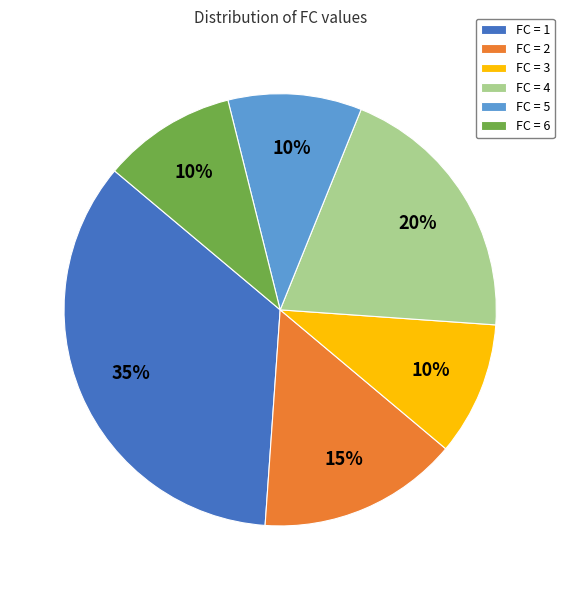

Does FC = 1 represent more than half of the total?

No